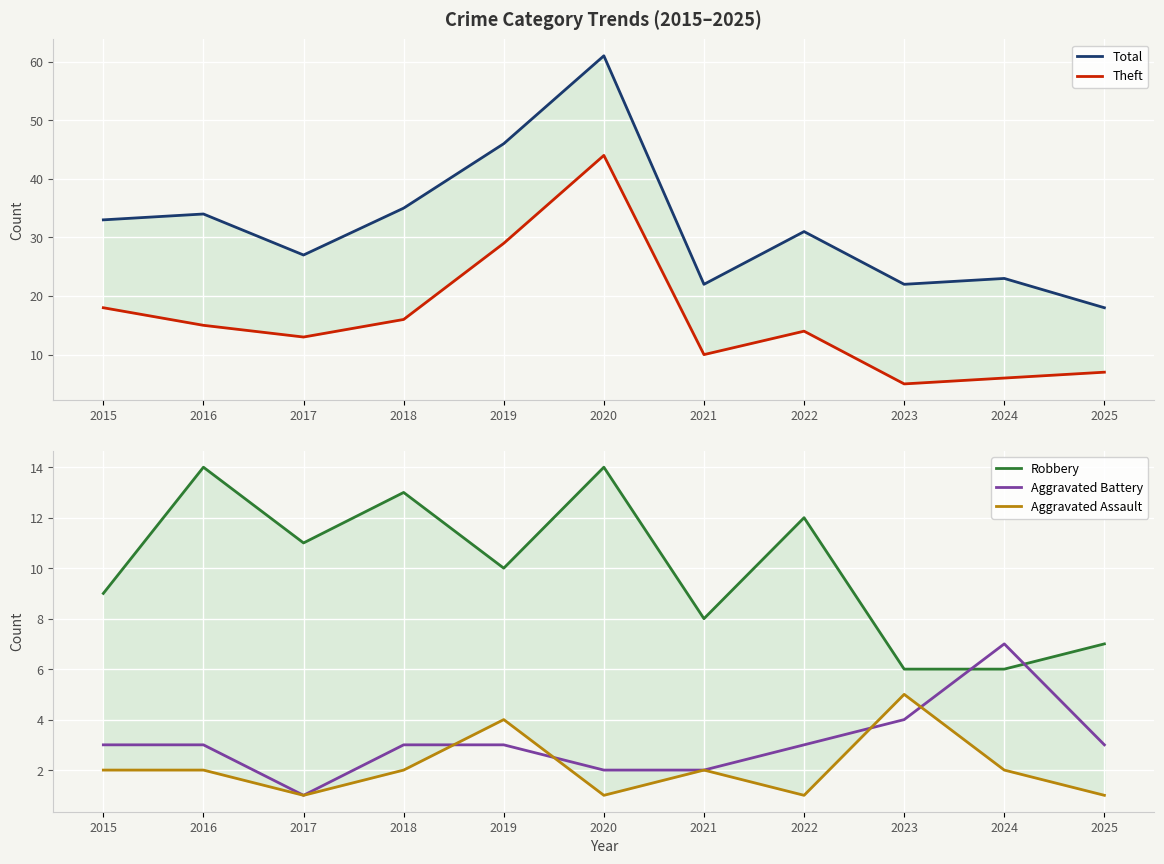

What is the spread (max minus min) of values at 2018?

33